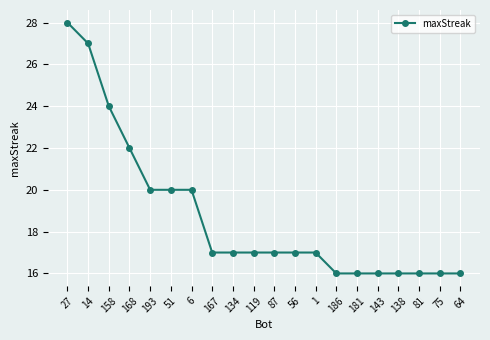

What position from the right is 1?

8